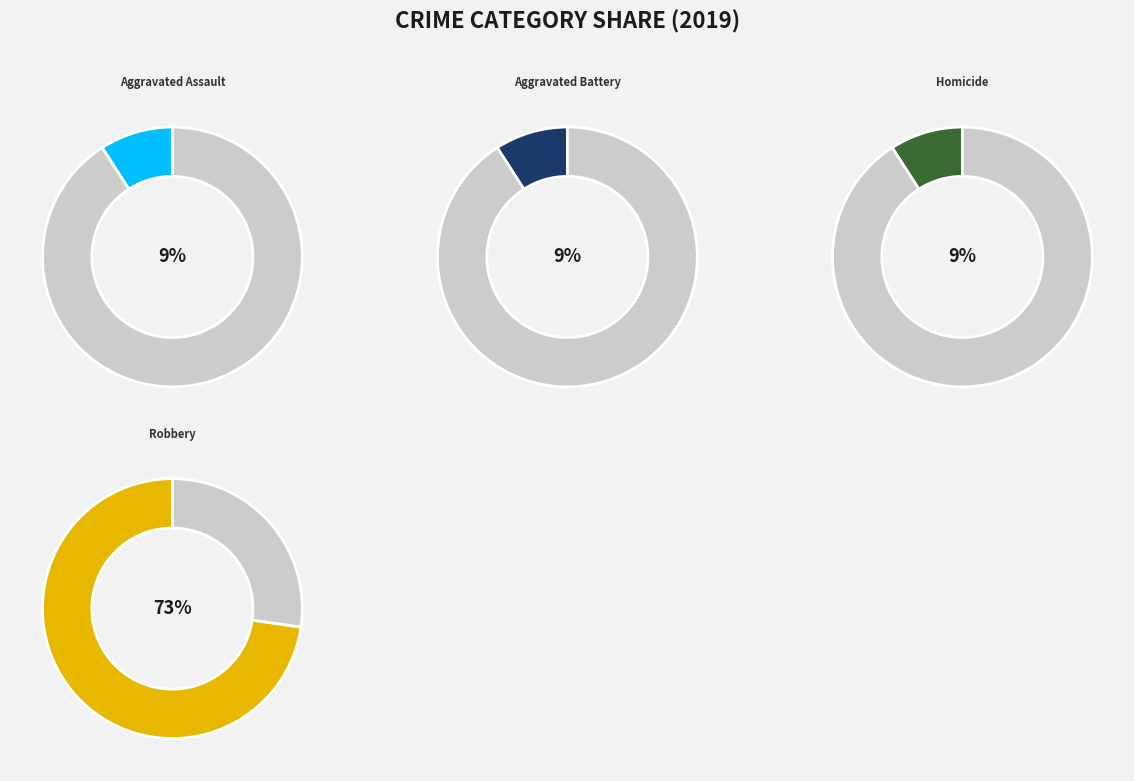

True or false: Robbery accounts for 85% of the total.

False